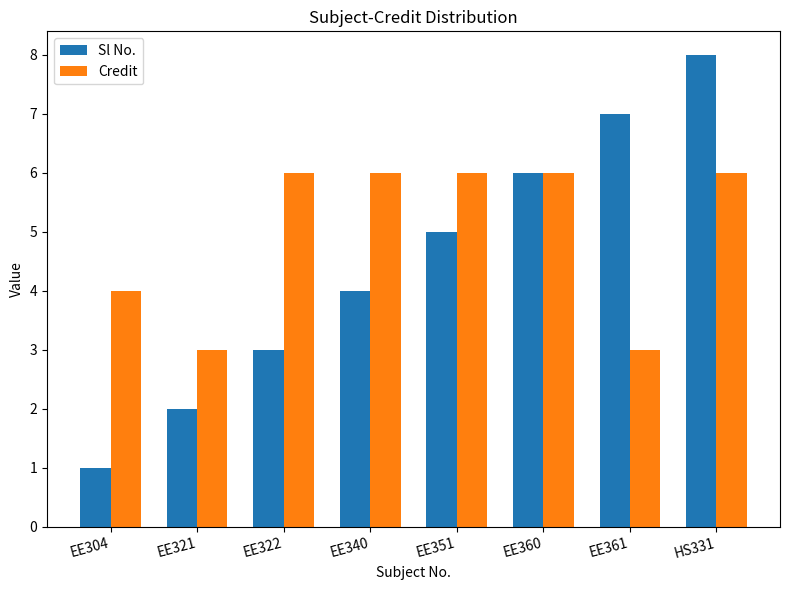

The value of Credit at EE360 is 4. True or false?

False